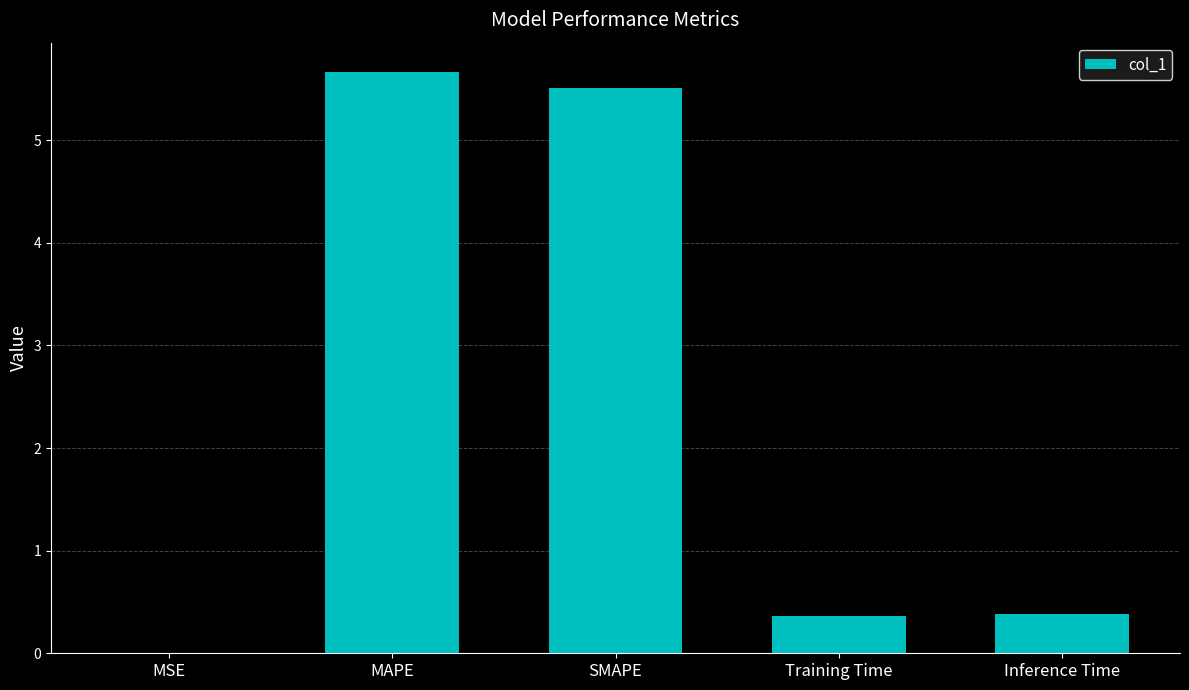

Between Inference Time and SMAPE, which is larger?

SMAPE